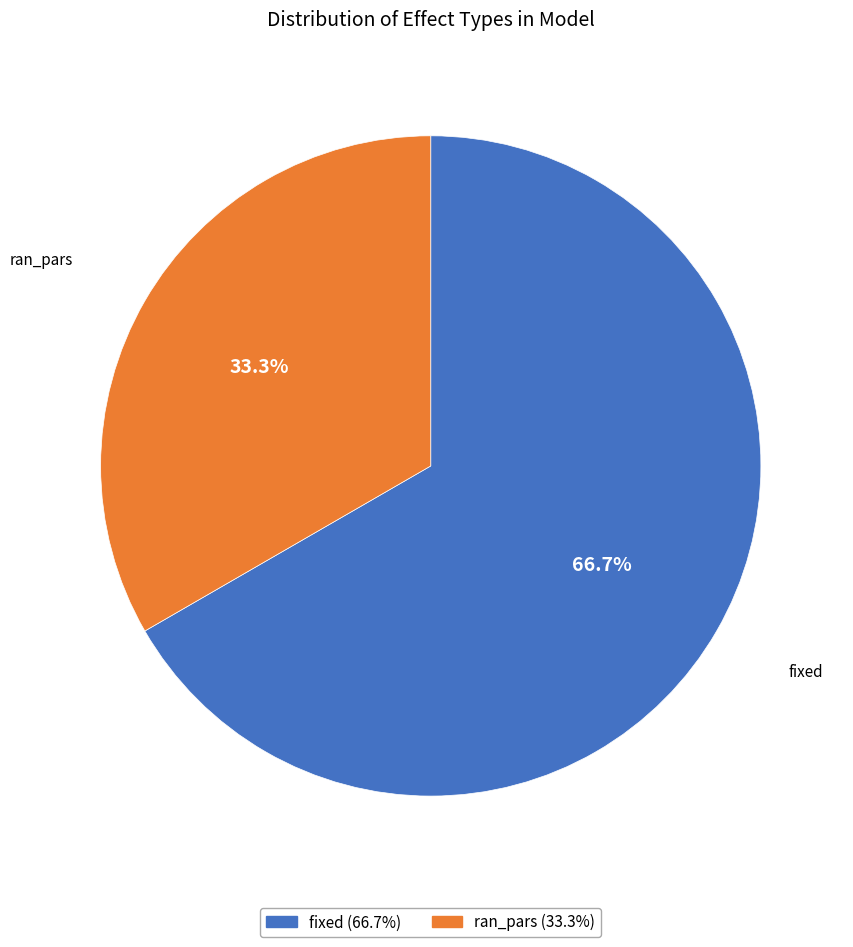

Is the sum of fixed and ran_pars greater than half?

Yes